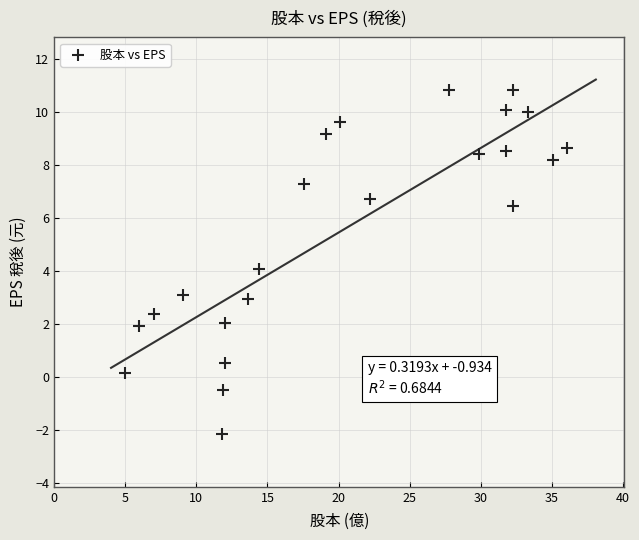

What is the range of X values (max minus min)?

31.1